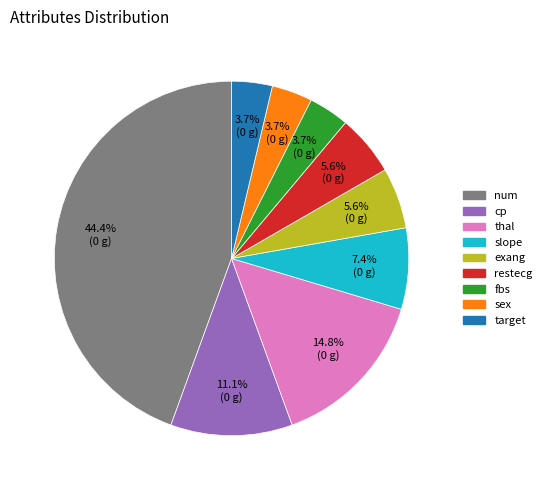

Count the number of slices in the pie.

9